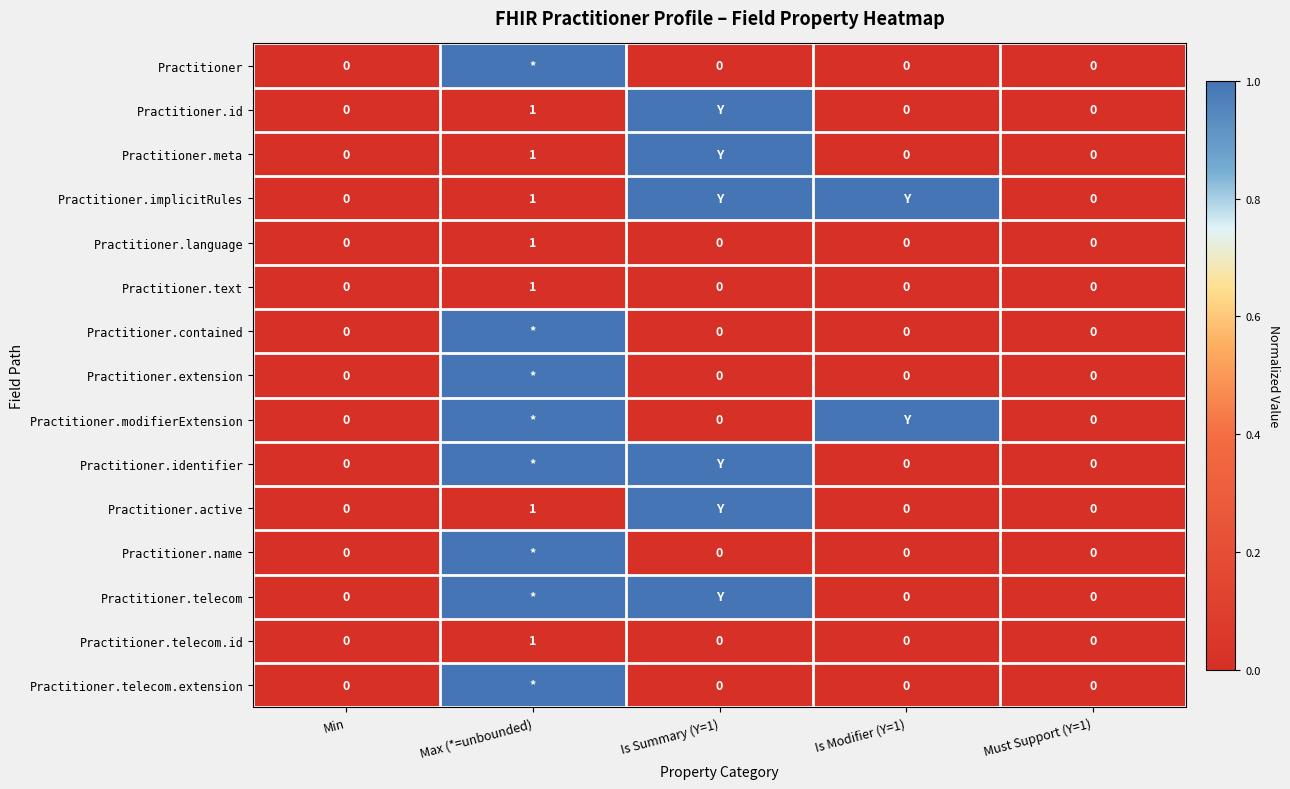

The value of Practitioner.telecom.id at Min is 0. True or false?

True